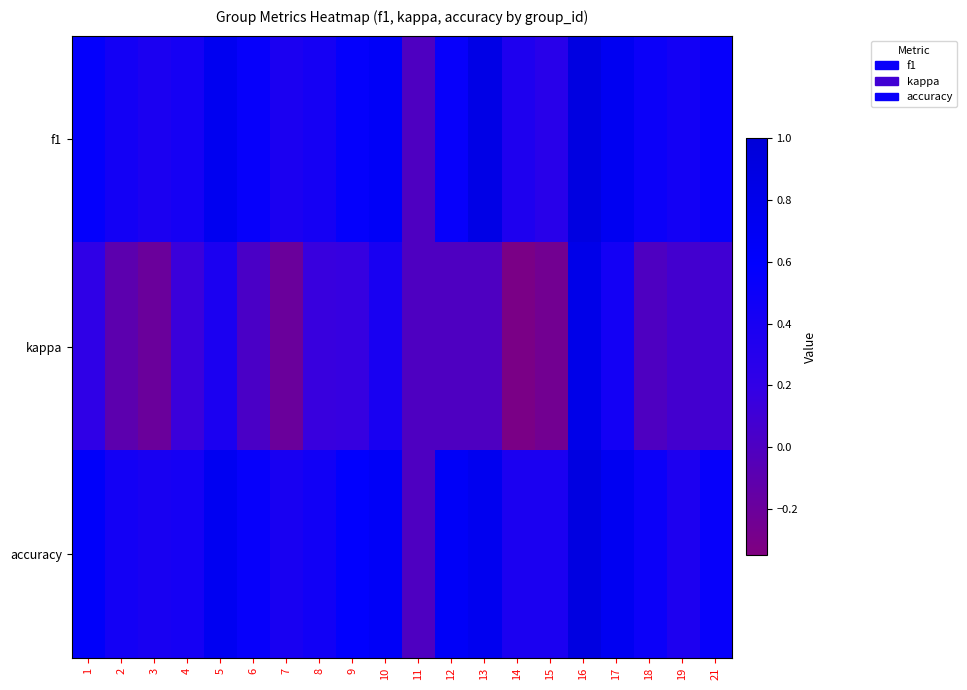

What is the difference between the highest and lowest values at 19?

0.4